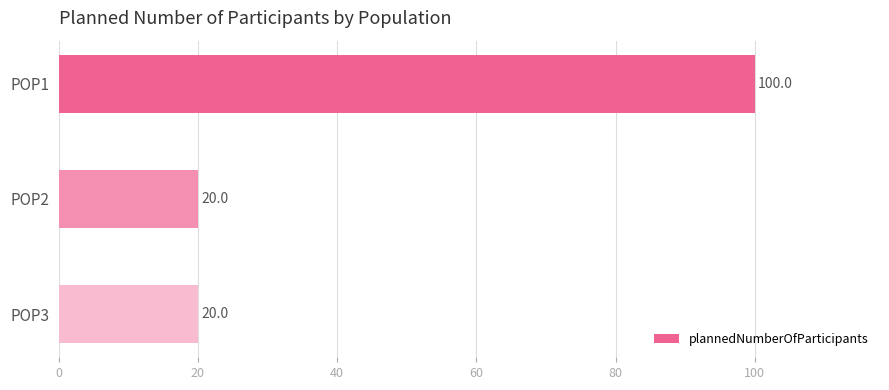

Which has a higher value, POP2 or POP1?

POP1